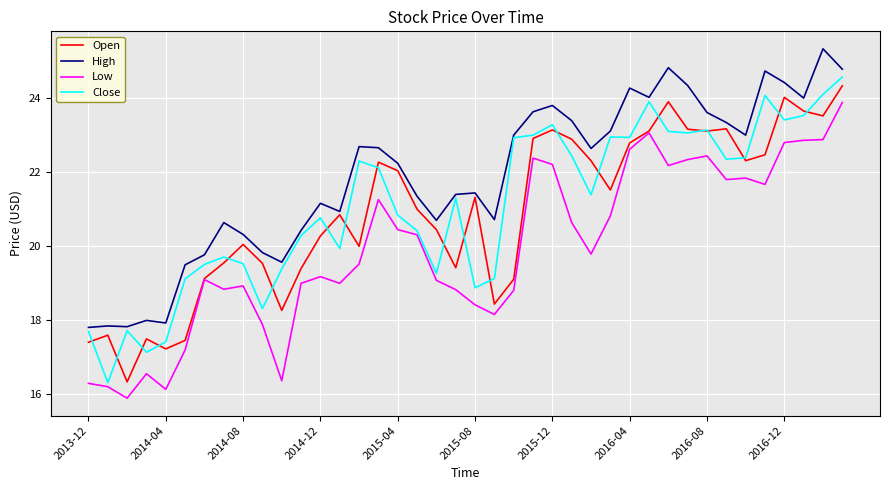

True or false: Low and High cross at least once.

False